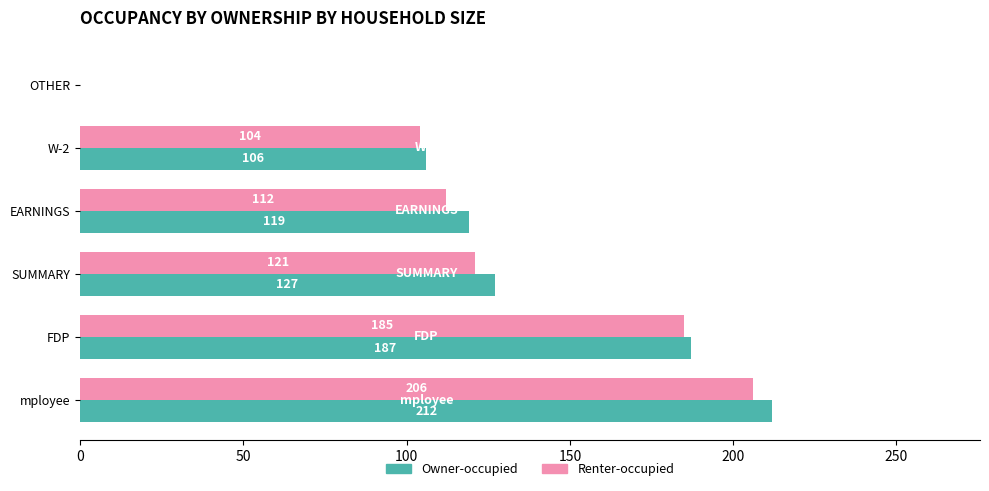

At which label is Renter-occupied closest to 103?

W-2